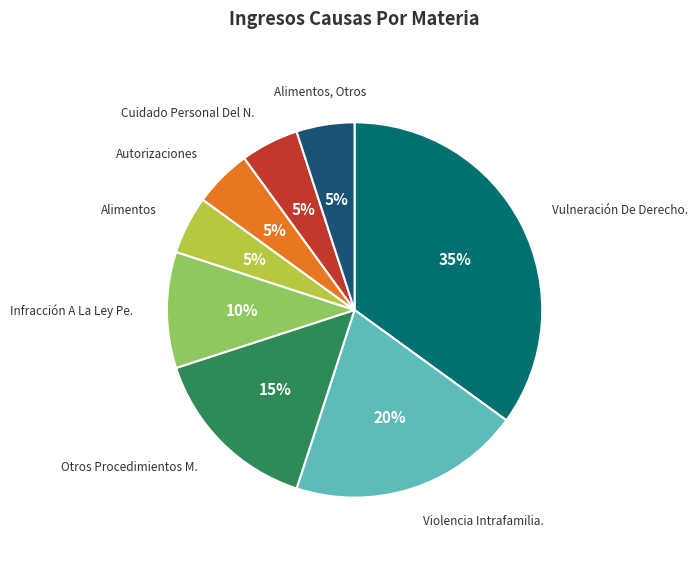

Is there a majority slice in this chart?

No